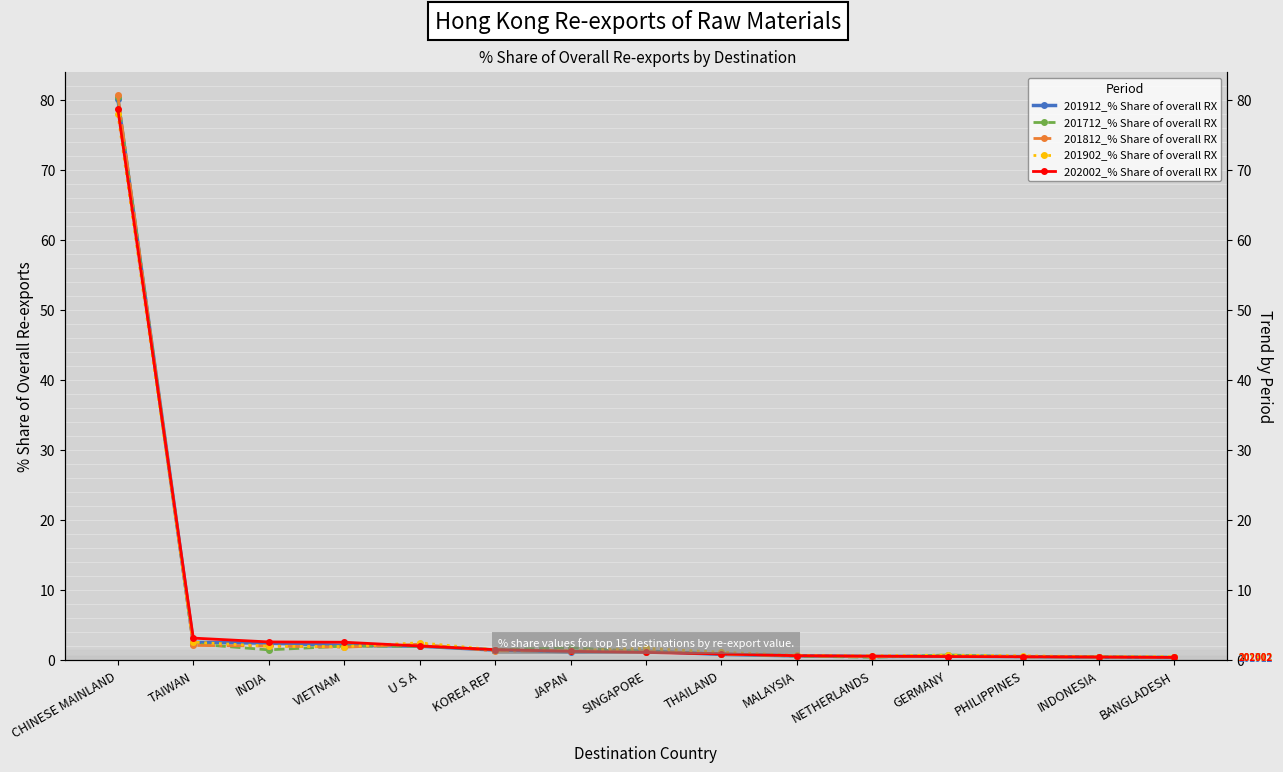

What is the difference between the second highest and second lowest values in the 201912_% Share of overall RX series?

2.1